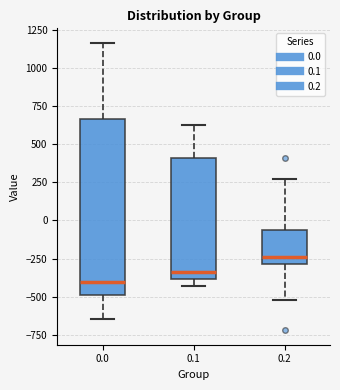

Reading left to right, read every box against the y-axis: the position of its median line, the range the box covers, and the ends of its whiskers. The values are not printed on the chart, so give them approximately, as read against the axis.

0.0: median -400, box -500 to 650, whiskers -650 to 1150
0.1: median -350, box -400 to 400, whiskers -450 to 650
0.2: median -250, box -300 to -50, whiskers -500 to 250